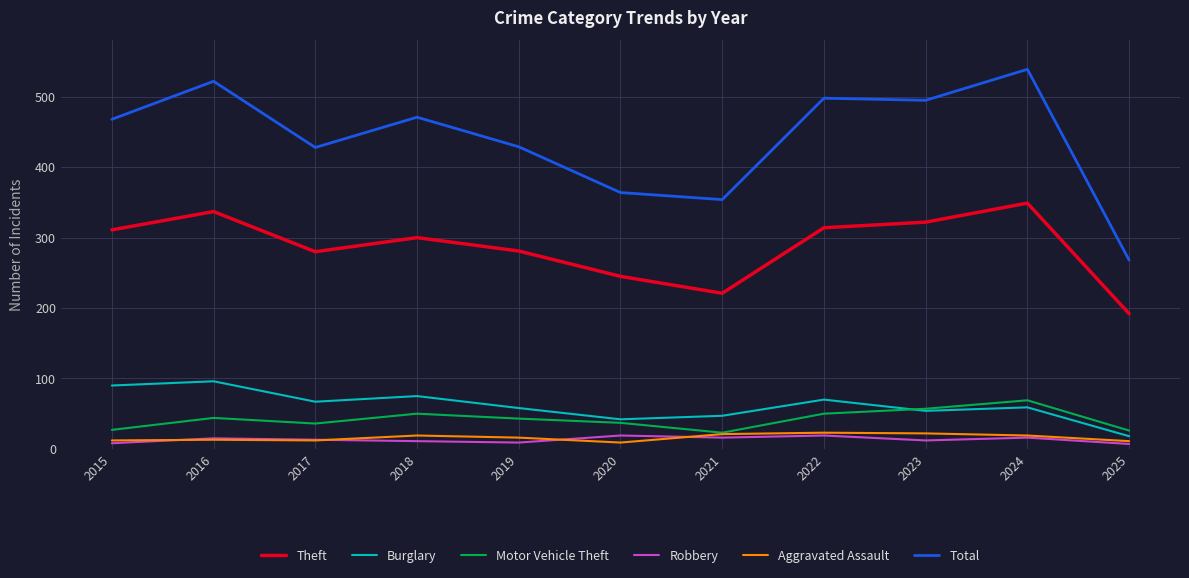

True or false: Burglary and Theft intersect in this chart.

False